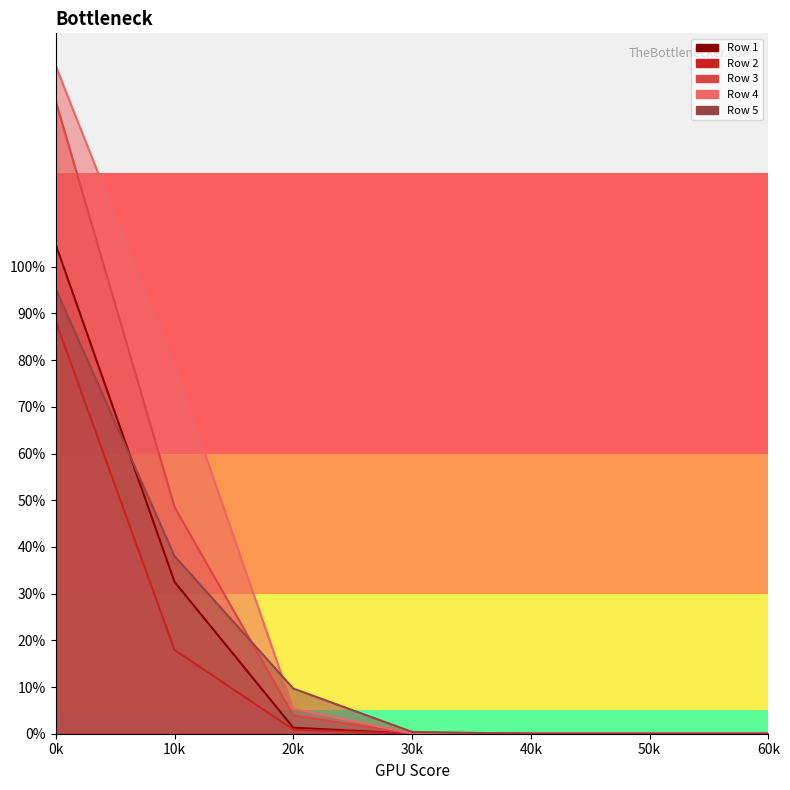

How many lines are shown in the chart?

5